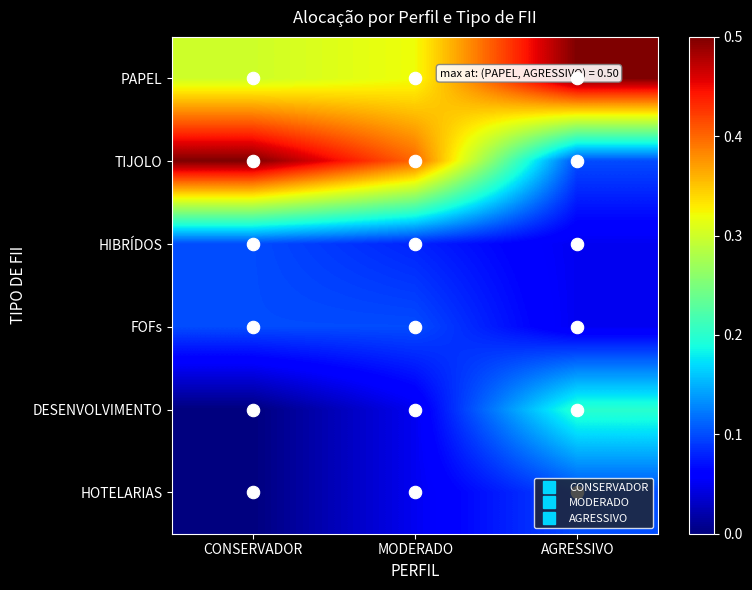

Reading left to right, what are all the values shown in this chart?

PAPEL: CONSERVADOR=0.3	MODERADO=0.3	AGRESSIVO=0.5
TIJOLO: CONSERVADOR=0.5	MODERADO=0.4	AGRESSIVO=0.1
HIBRÍDOS: CONSERVADOR=0.1	MODERADO=0.1	AGRESSIVO=0.1
FOFs: CONSERVADOR=0.1	MODERADO=0.1	AGRESSIVO=0.1
DESENVOLVIMENTO: CONSERVADOR=0.0	MODERADO=0.1	AGRESSIVO=0.2
HOTELARIAS: CONSERVADOR=0.0	MODERADO=0.1	AGRESSIVO=0.1